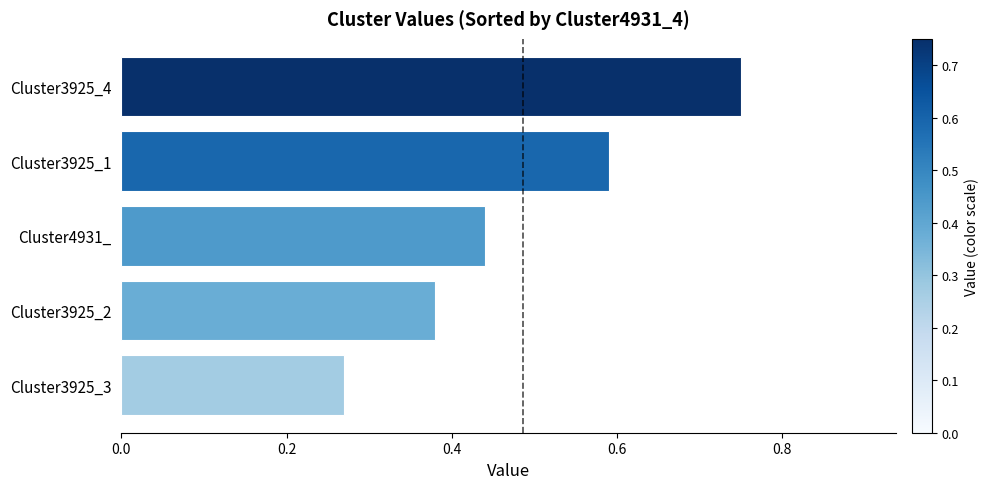

Rank the categories by value from lowest to highest.

Cluster3925_3, Cluster3925_2, Cluster4931_, Cluster3925_1, Cluster3925_4